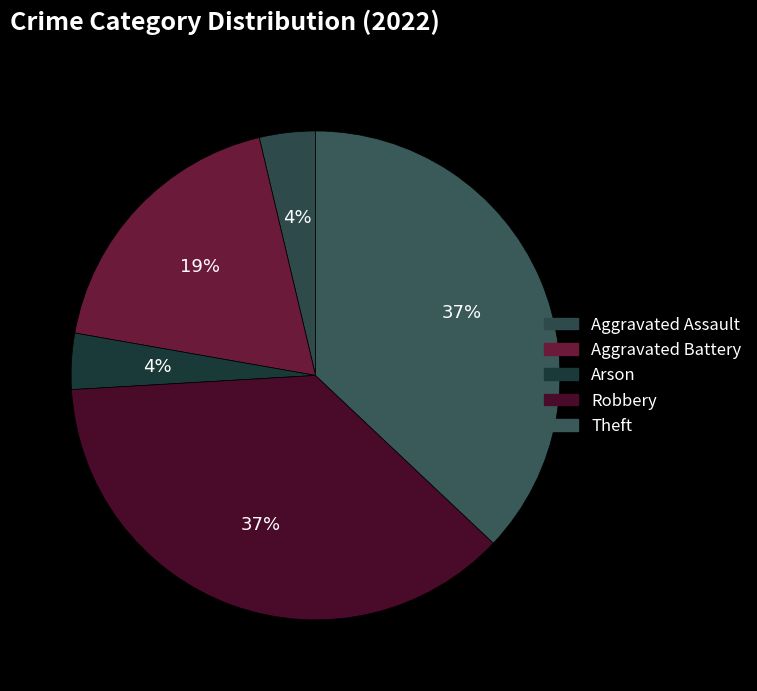

Do Theft and Aggravated Battery together represent more than half of the pie?

Yes